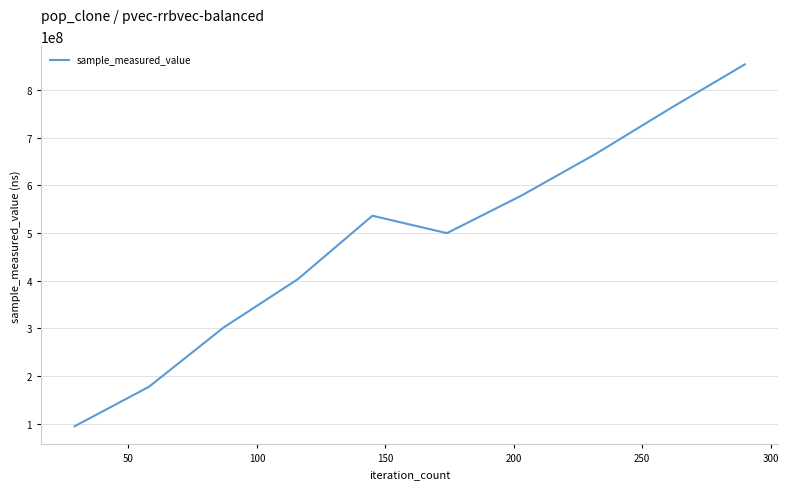

What is the minimum value shown in the chart?

95006670